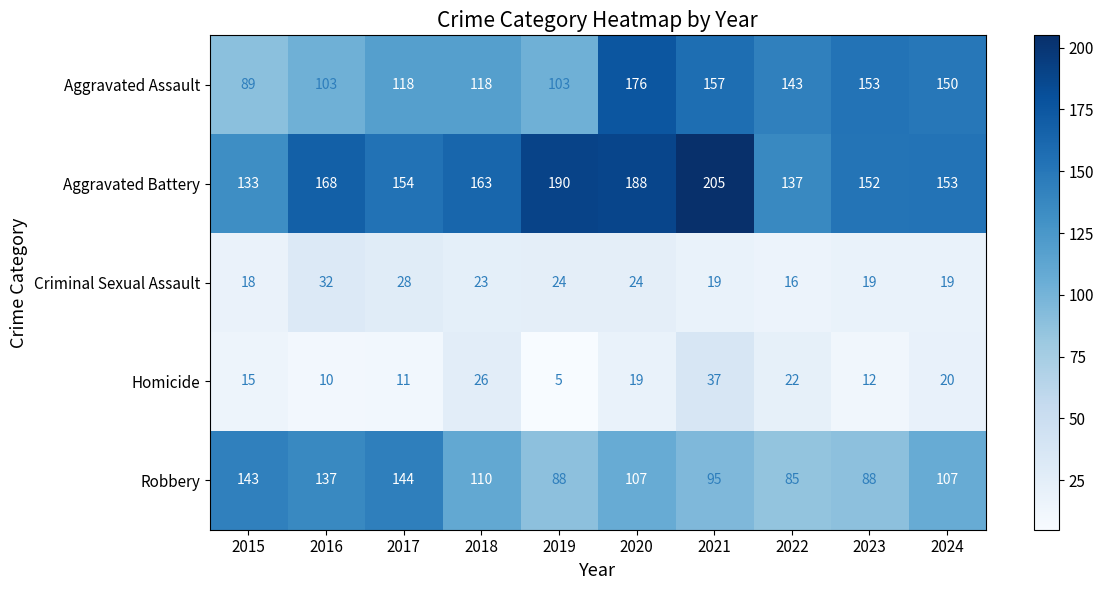

Is it true that Aggravated Battery equals 154 at 2017?

True